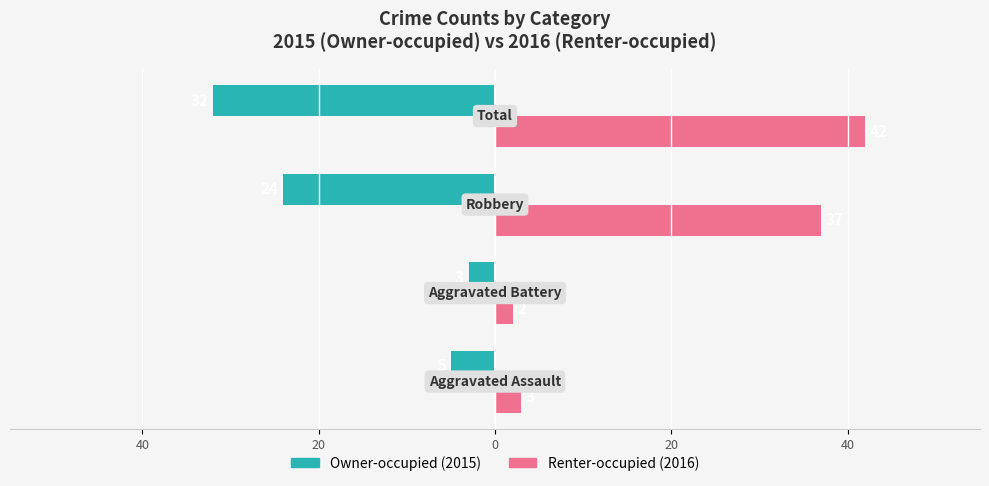

Reading left to right, extract all data points from this chart.

Owner-occupied: 40=-5	20=-3	0=-24	20=-32
Renter-occupied: 40=3	20=2	0=37	20=42